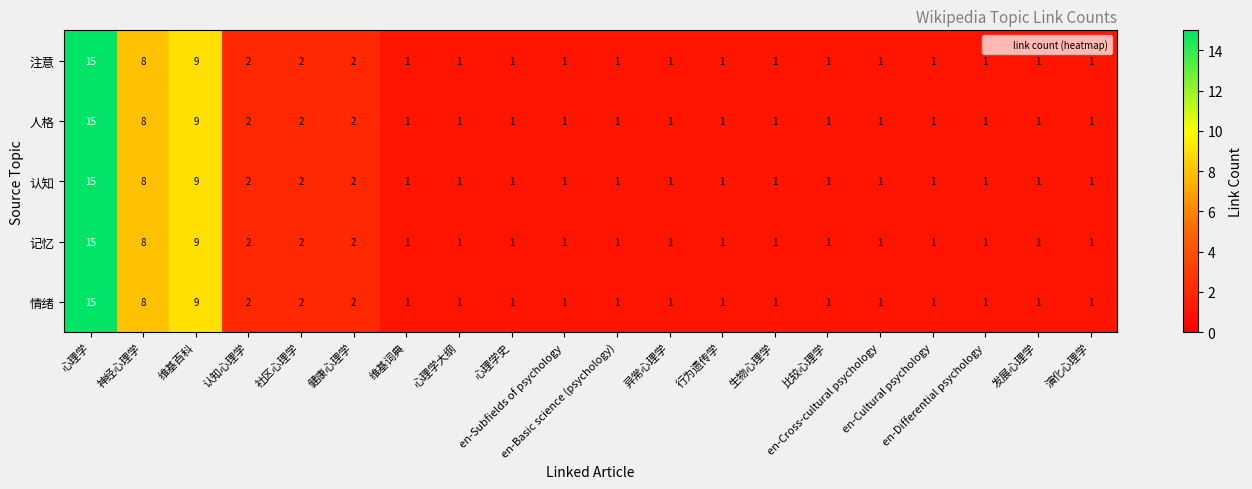

What is the sum of all 记忆 values?

52